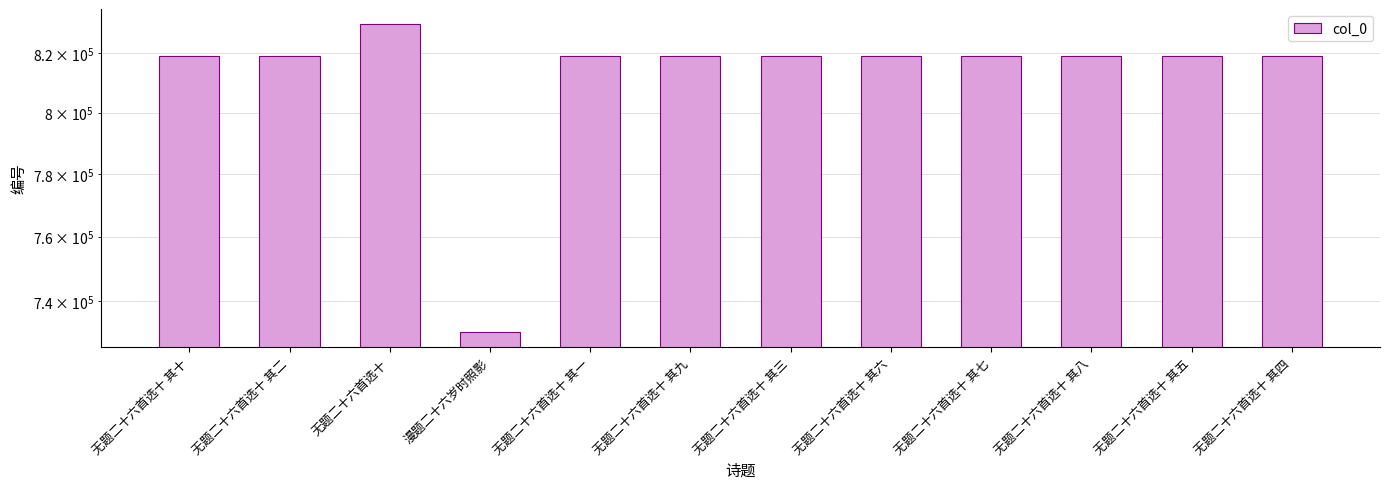

Rank the categories by value from highest to lowest.

无题二十六首选十, 无题二十六首选十 其十, 无题二十六首选十 其九, 无题二十六首选十 其八, 无题二十六首选十 其七, 无题二十六首选十 其六, 无题二十六首选十 其五, 无题二十六首选十 其四, 无题二十六首选十 其三, 无题二十六首选十 其二, 无题二十六首选十 其一, 漫题二十六岁时照影